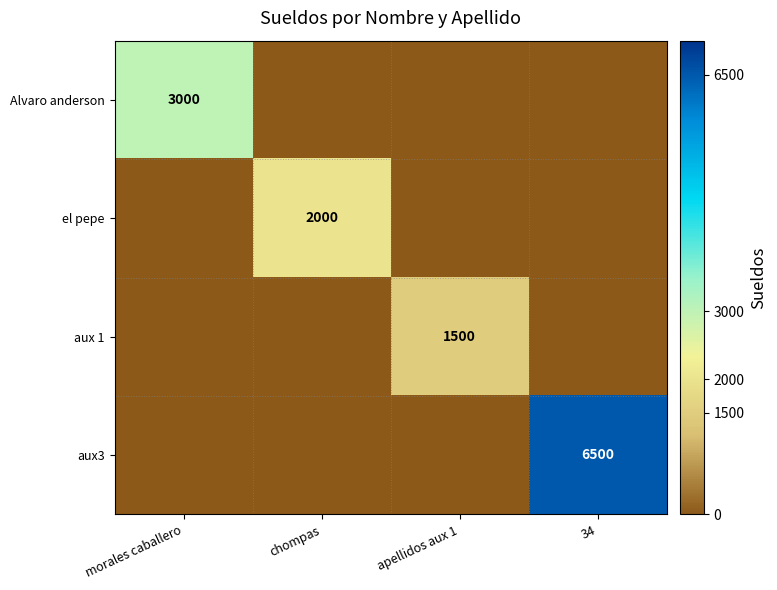

How many aux 1 values are between 0 and 1500?

4